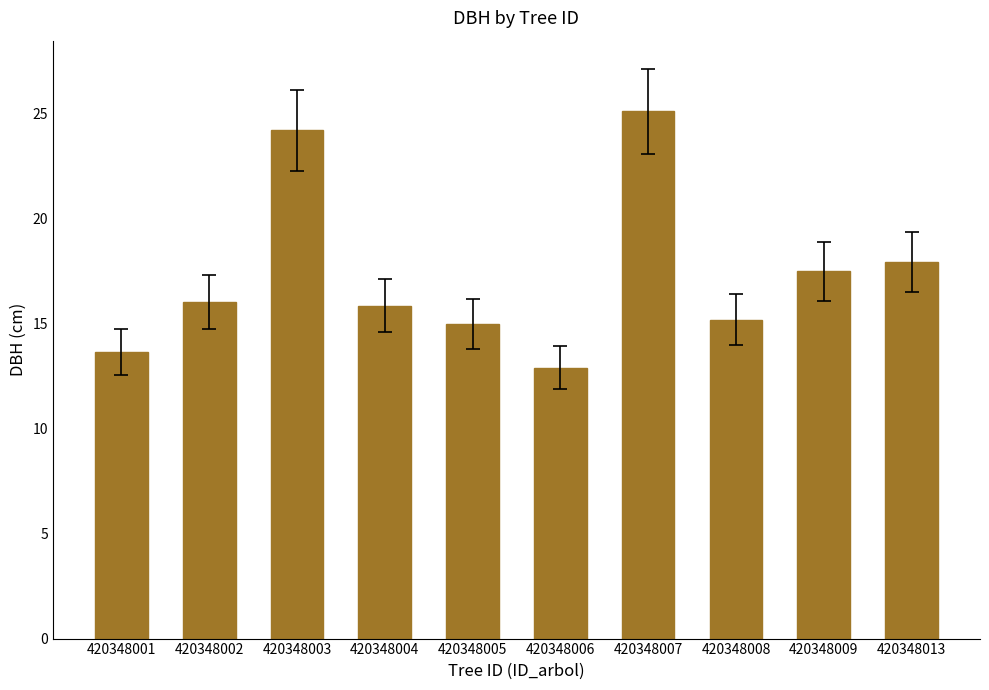

What is the ratio of the value at 420348003 to the value at 420348006?

1.9